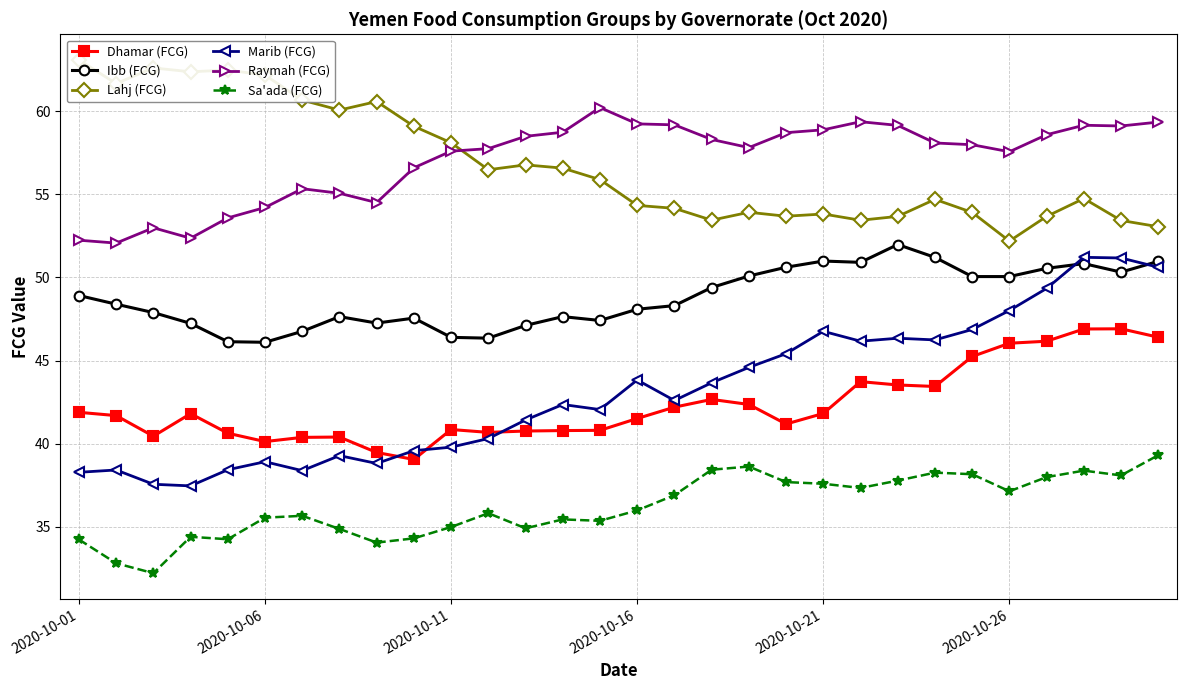

Which series has the largest range (max minus min)?

Marib (FCG)